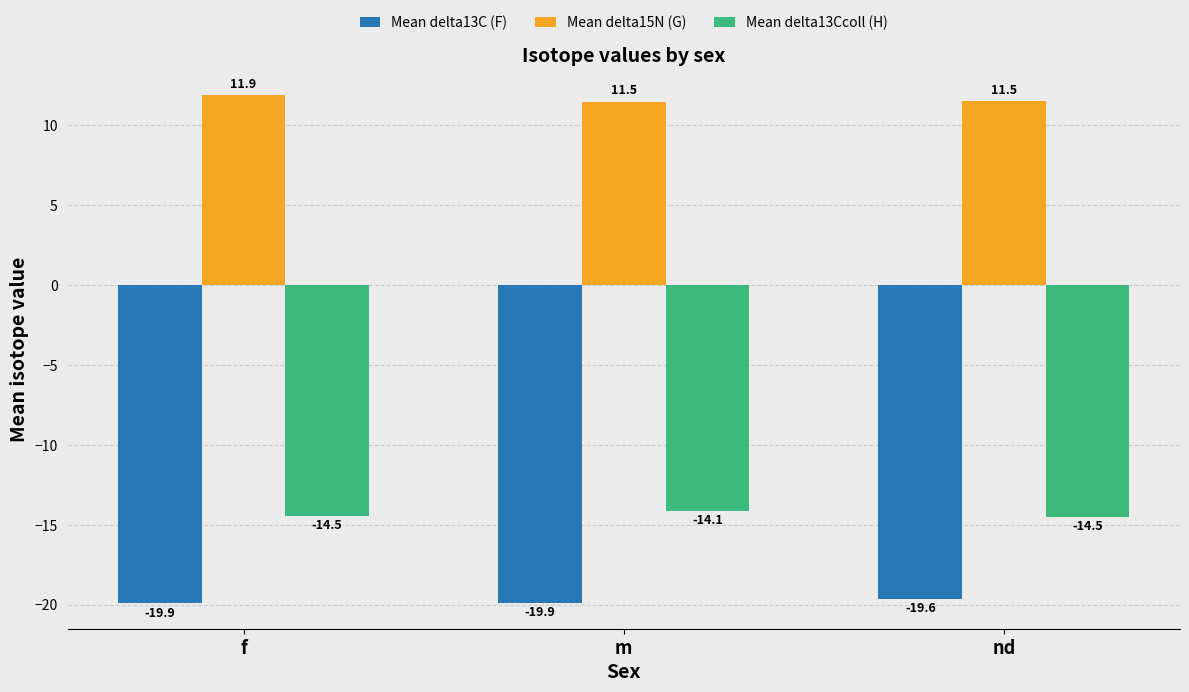

What is the total value across all series at f?

-22.5